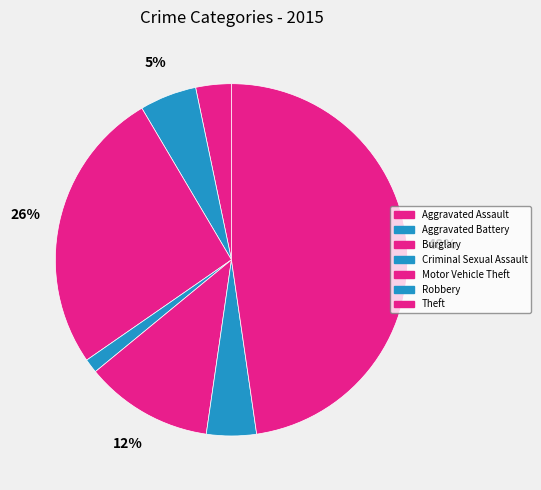

Which category has the biggest portion of the pie?

Theft